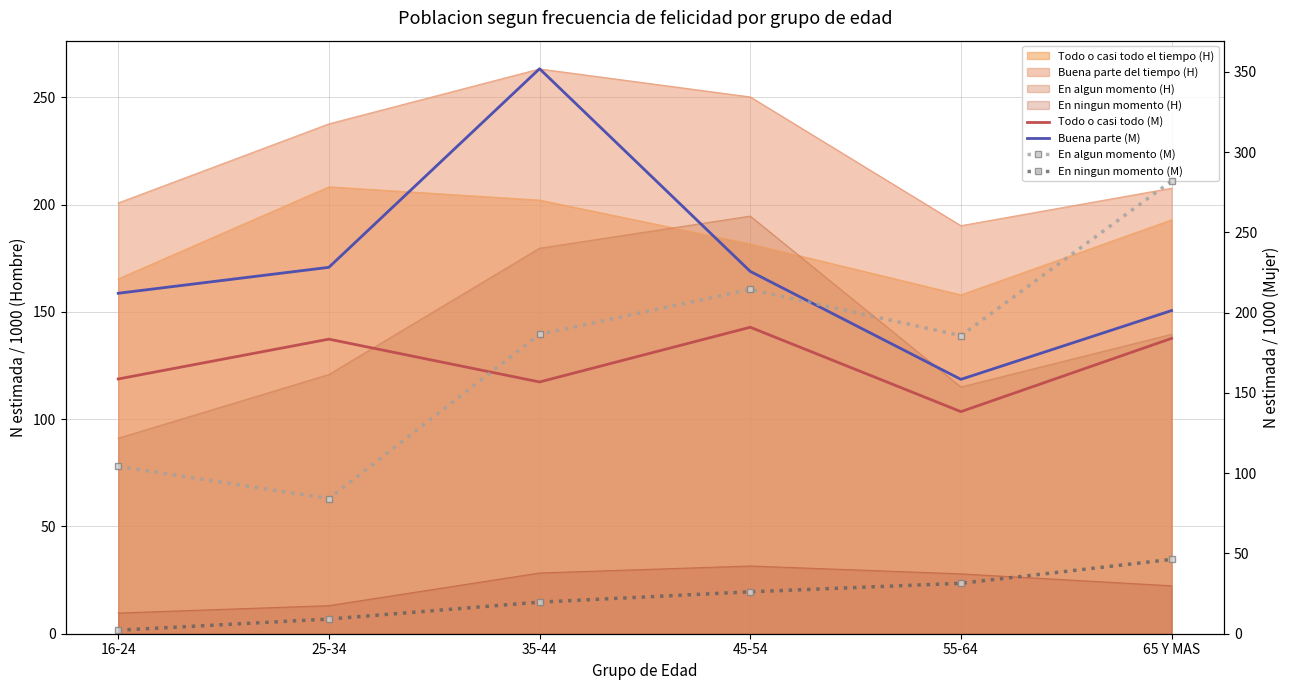

Rank the series by their maximum value, from highest to lowest.

Buena parte (M), En algun momento (M), Todo o casi todo (M), En ningun momento (M)